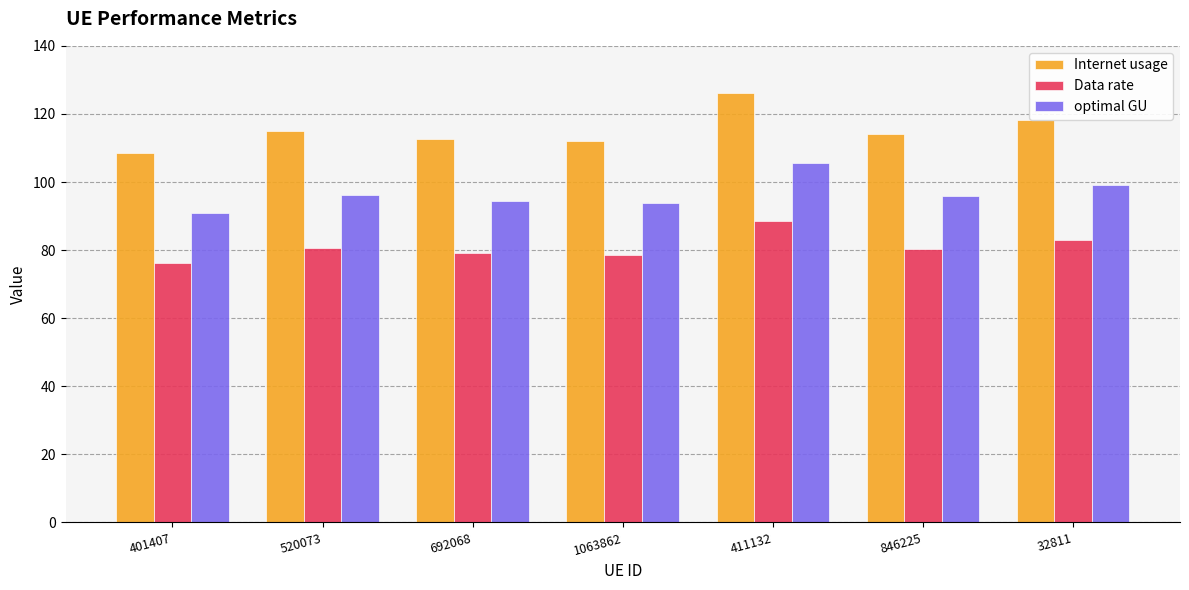

What are all the series names shown in the legend?

Internet usage, Data rate, optimal GU